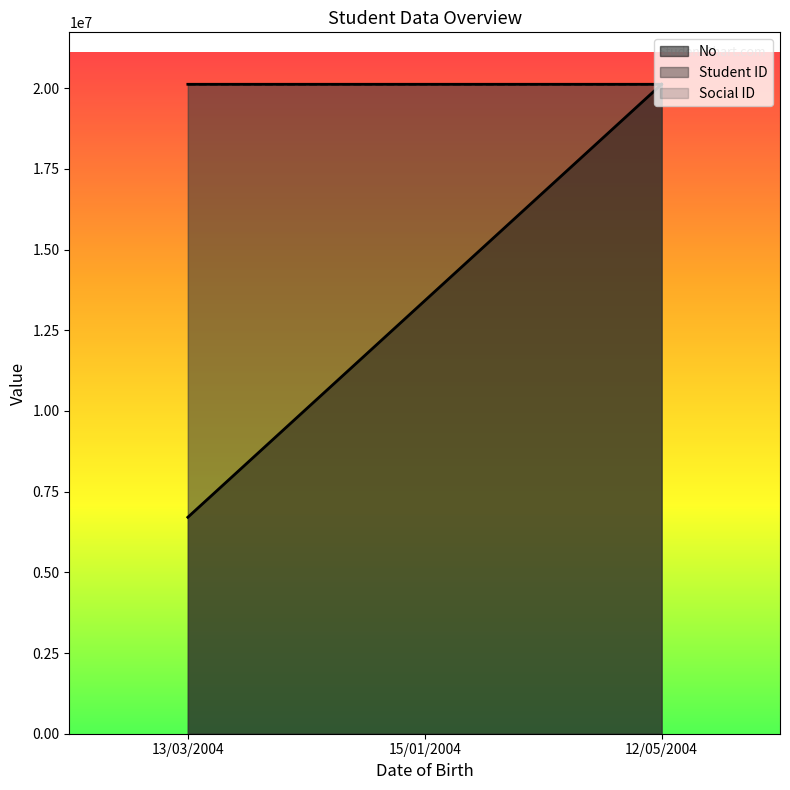

Which series changed the most between 13/03/2004 and 12/05/2004?

No